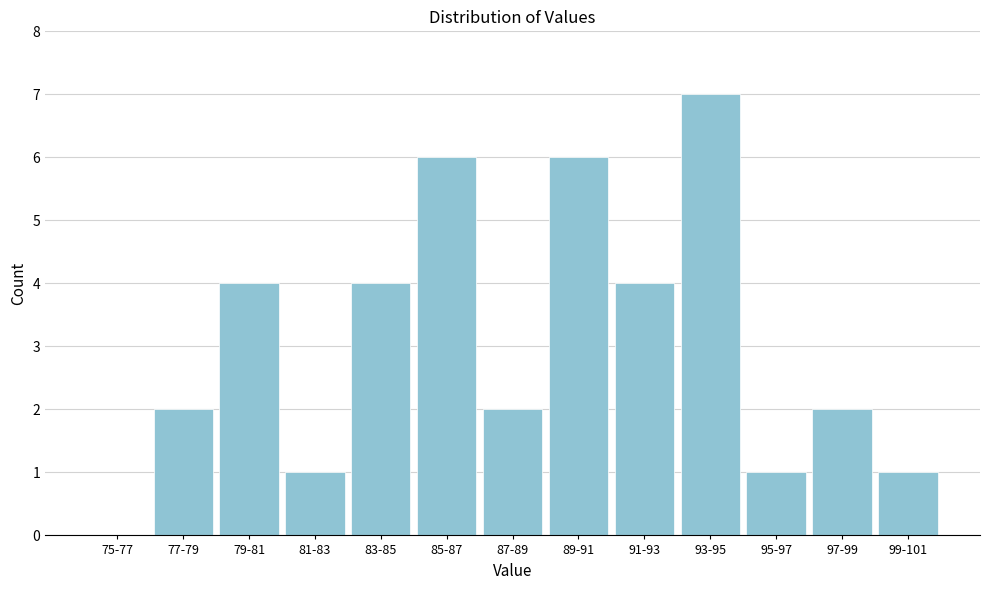

Reading right to left, what are all the values shown in this chart?

99-101=1	97-99=2	95-97=1	93-95=7	91-93=4	89-91=6	87-89=2	85-87=6	83-85=4	81-83=1	79-81=4	77-79=2	75-77=0